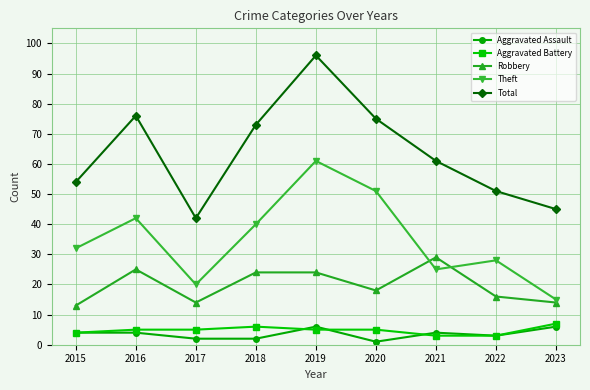

What is the difference between the second highest and minimum values in the Total series?

34